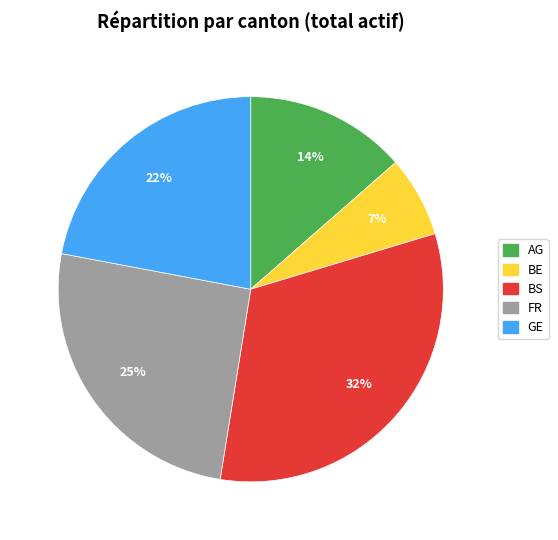

Which has a higher value, FR or GE?

FR